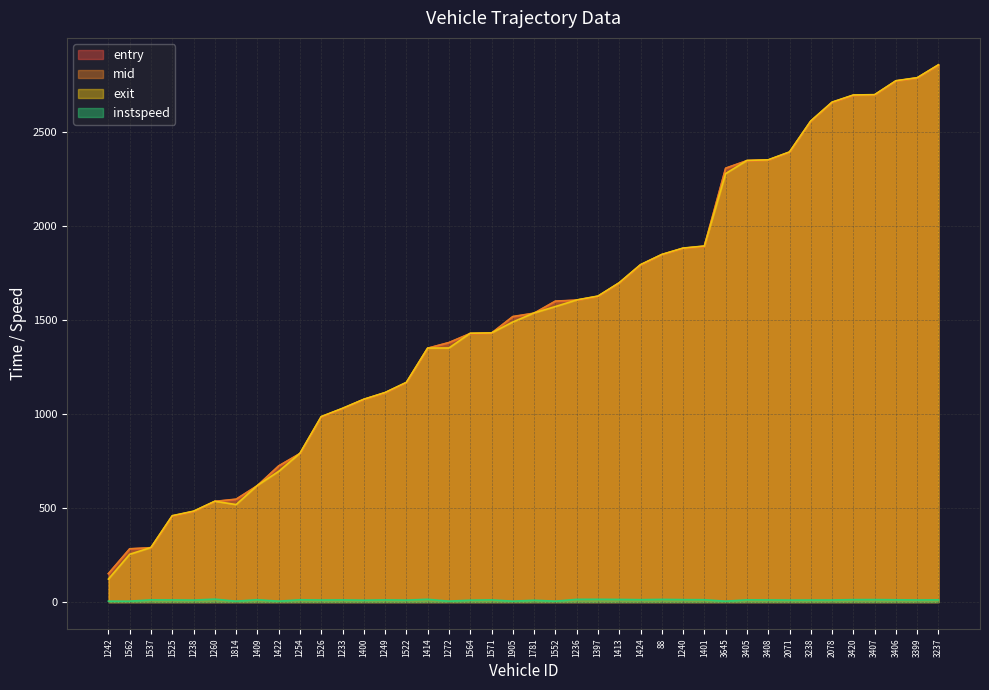

What are all the series names shown in the legend?

entry, mid, exit, instspeed